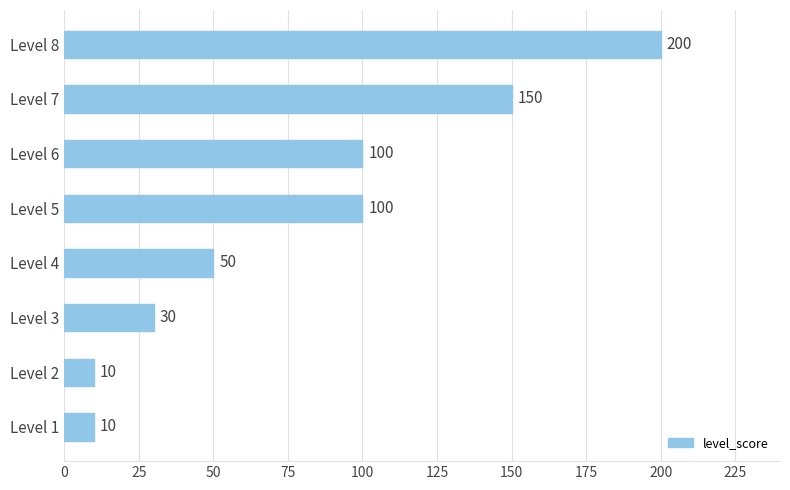

How many values are between 30 and 150?

5